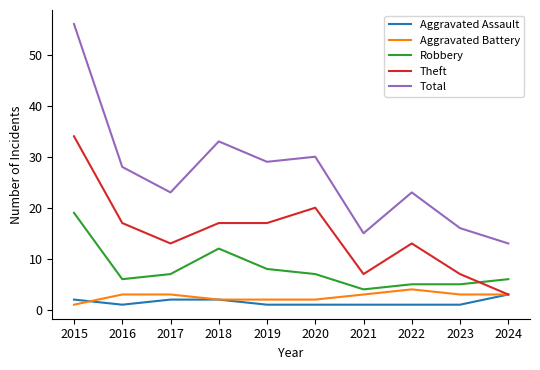

What is the maximum value for Theft?

34